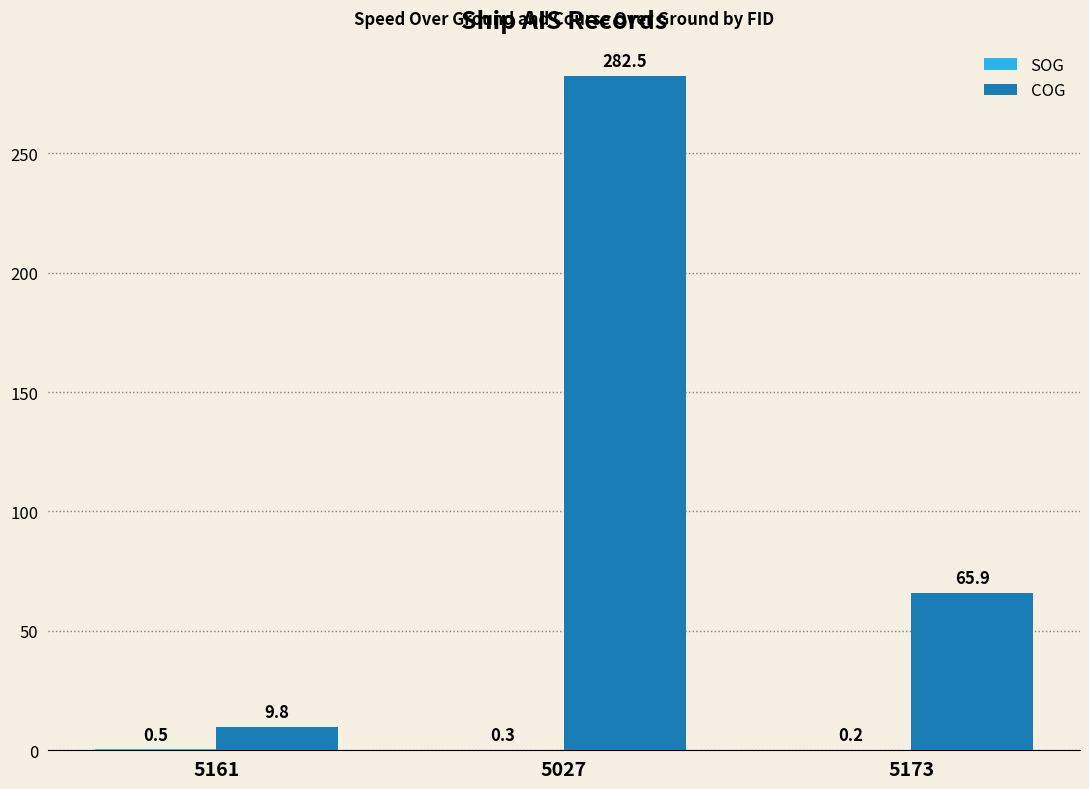

Are the bars grouped side by side (vs. stacked)?

Yes